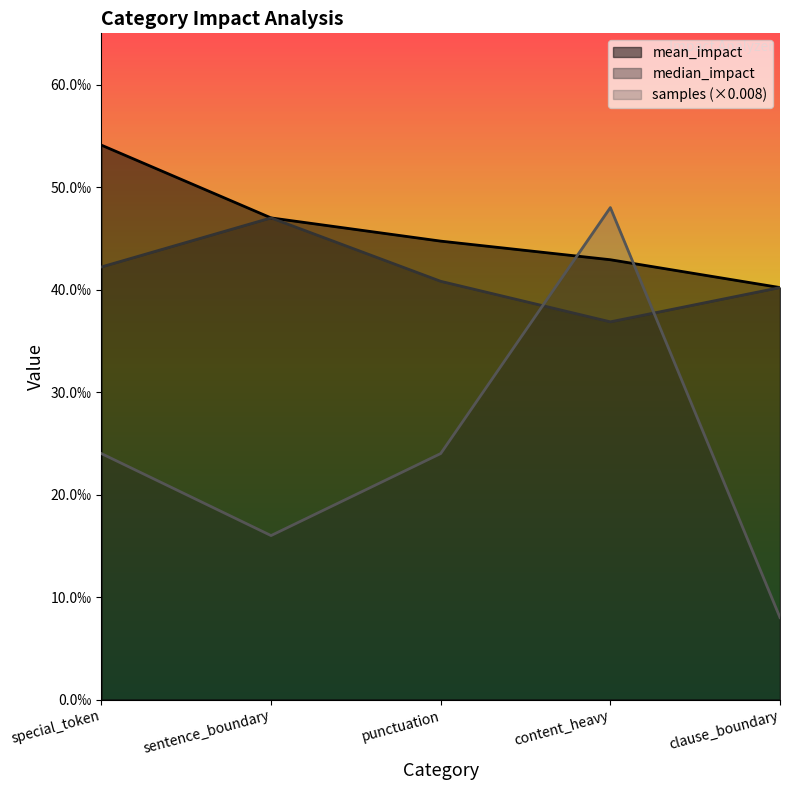

List the series in order of their peak value, highest first.

mean_impact, samples (×0.008), median_impact